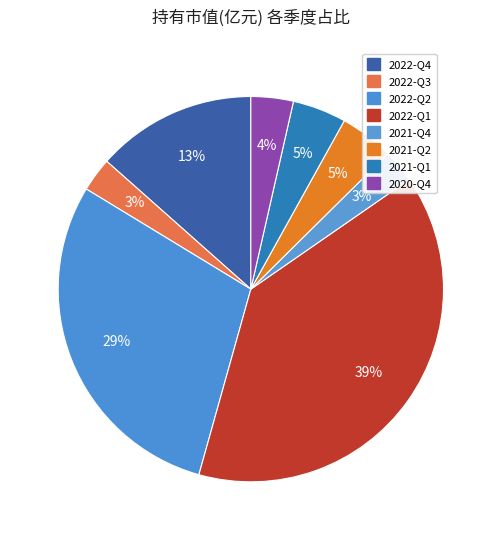

To the nearest percent, what is the difference between the largest and smallest slice percentages?

36%